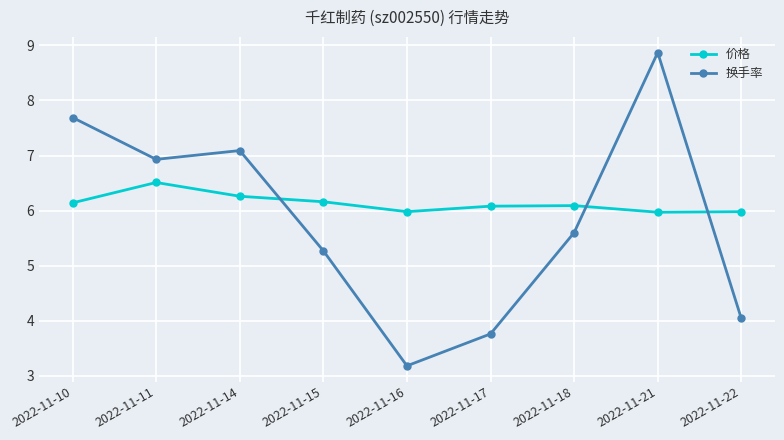

Does the chart display data point markers on the line(s)?

Yes